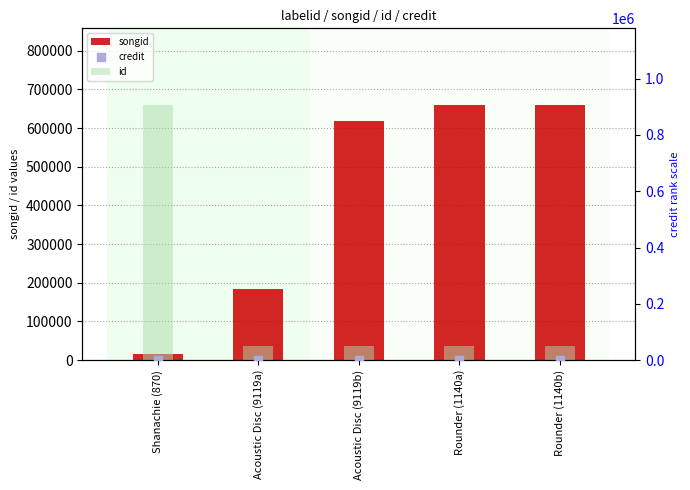

Is the value of credit at Acoustic Disc (9119b) greater than the value of id at Shanachie (870)?

No